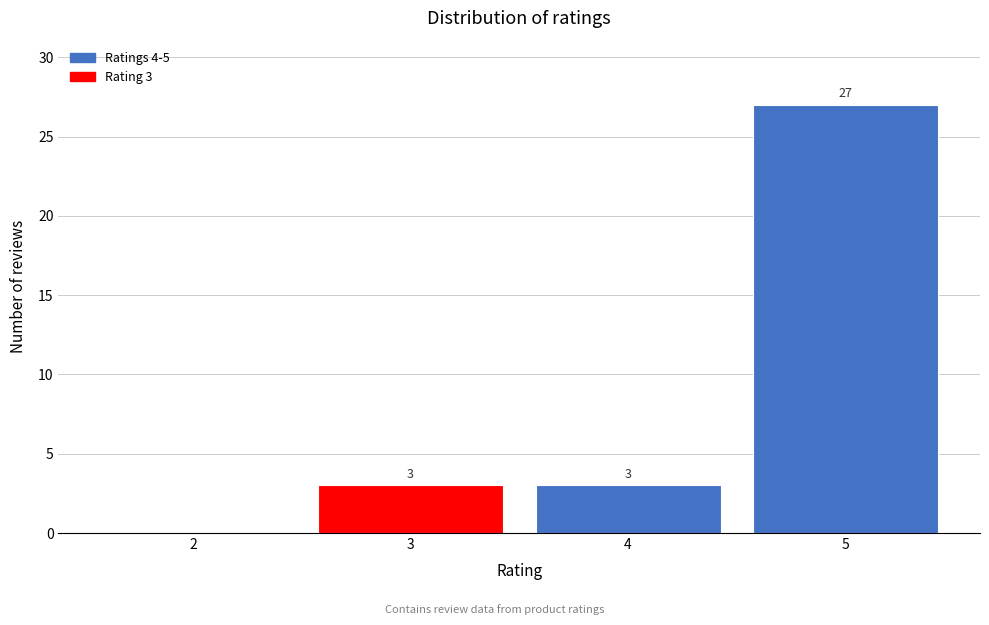

Reading left to right, extract all data points from this chart.

2=0	3=3	4=3	5=27